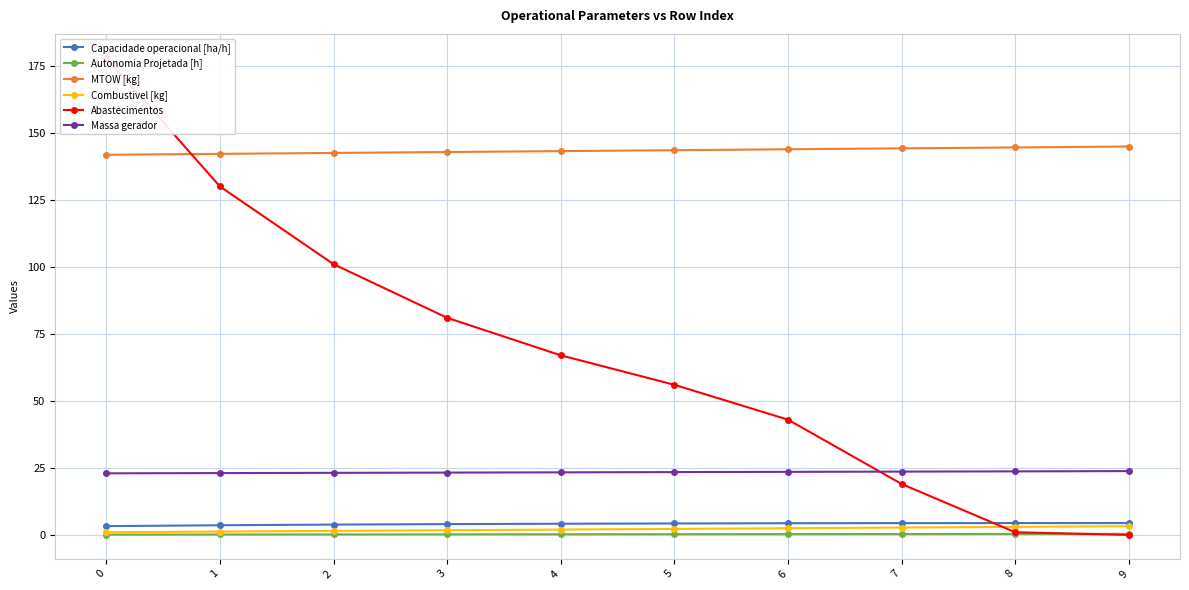

The MTOW [kg] series shows 141.8 at 0. True or false?

True